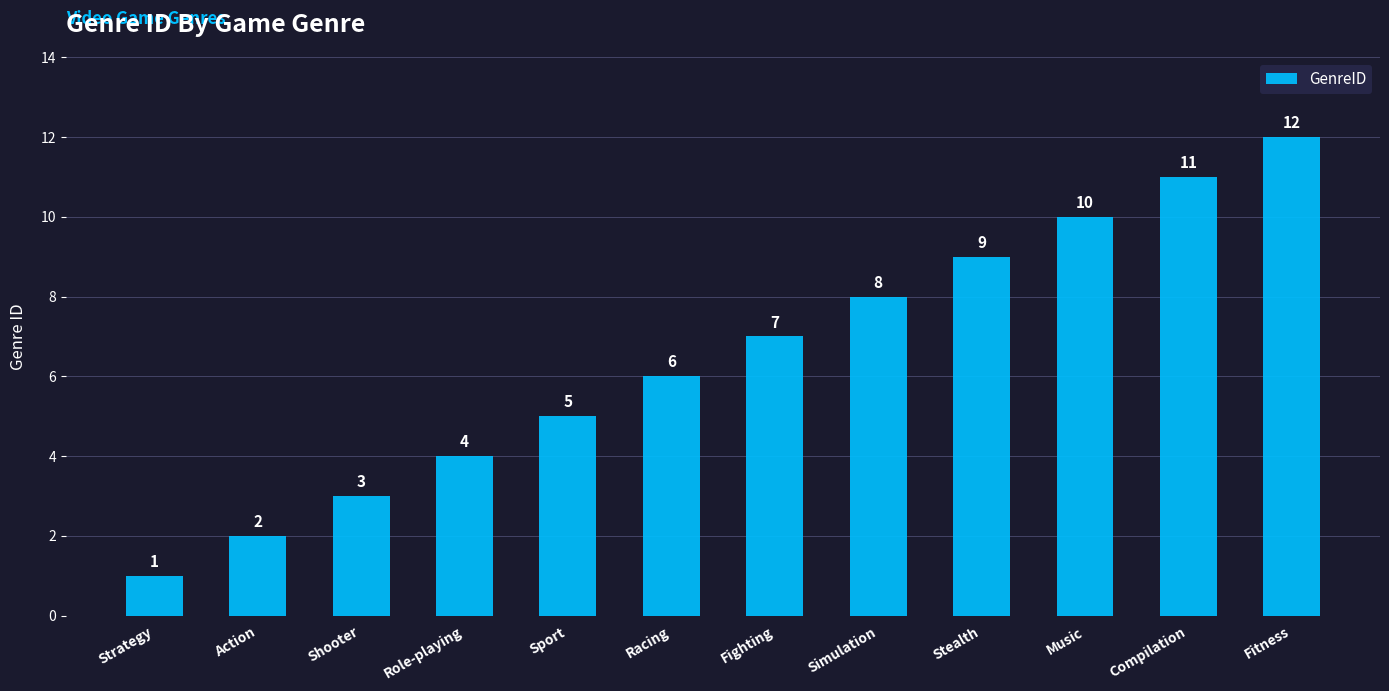

At which label is the value closest to 6?

Racing